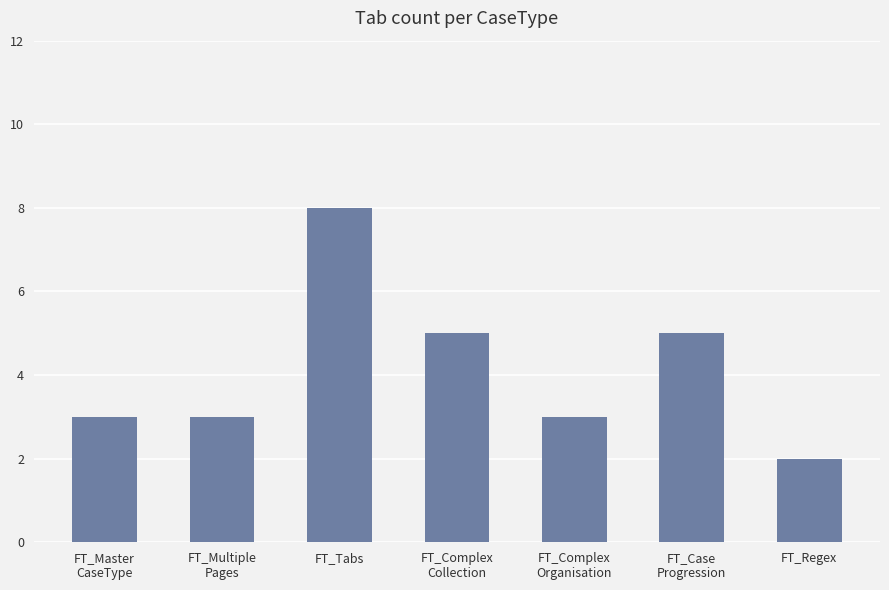

Reading right to left, list all the values displayed in this chart.

2	5	3	5	8	3	3